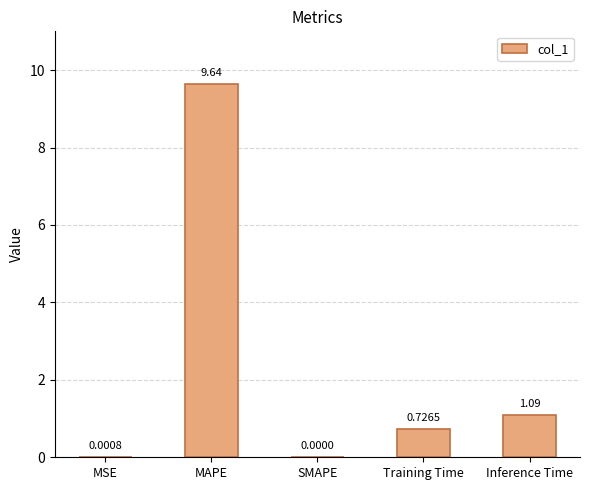

Does the chart contain stacked bars?

No